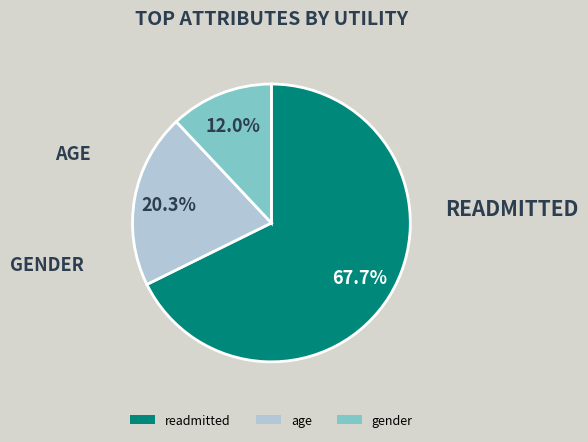

Count the number of slices in the pie.

3